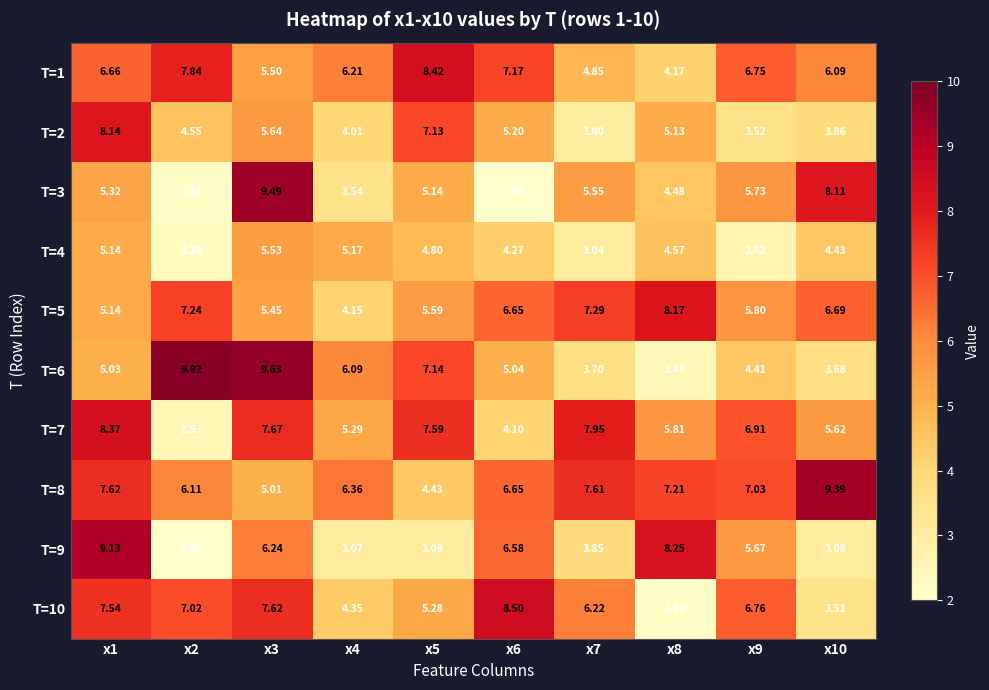

Is the value of T=10 at x5 greater than the value of T=1 at x9?

No